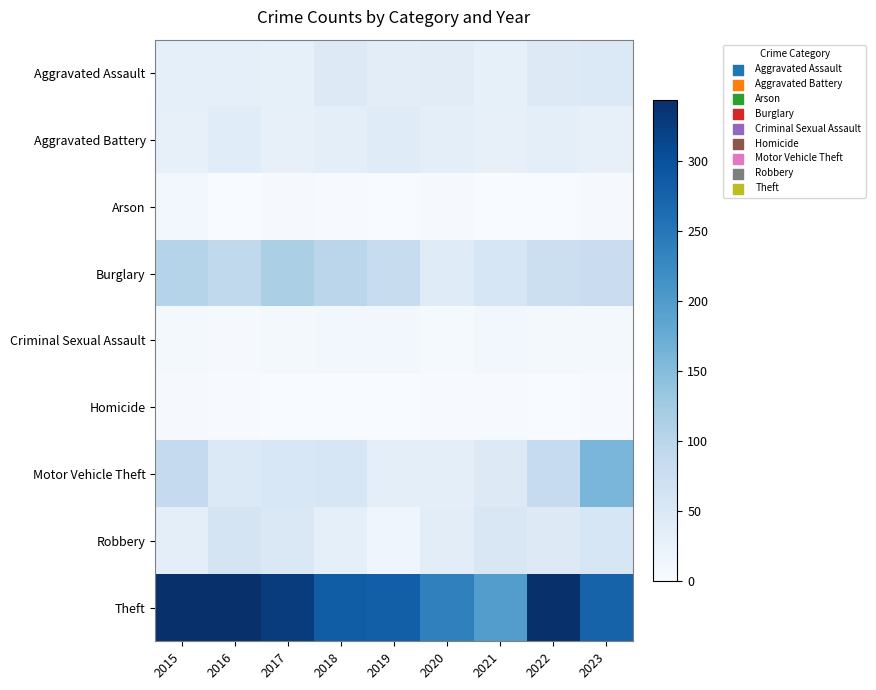

Reading left to right, list all the values displayed in this chart.

Aggravated Assault: 2015=32	2016=30	2017=29	2018=45	2019=36	2020=38	2021=29	2022=45	2023=47
Aggravated Battery: 2015=27	2016=39	2017=27	2018=33	2019=41	2020=34	2021=28	2022=34	2023=27
Arson: 2015=9	2016=1	2017=3	2018=2	2019=1	2020=4	2021=0	2022=0	2023=4
Burglary: 2015=104	2016=91	2017=115	2018=97	2019=82	2020=41	2021=56	2022=75	2023=79
Criminal Sexual Assault: 2015=8	2016=3	2017=7	2018=9	2019=10	2020=5	2021=9	2022=6	2023=8
Homicide: 2015=3	2016=2	2017=1	2018=0	2019=0	2020=2	2021=2	2022=1	2023=2
Motor Vehicle Theft: 2015=87	2016=48	2017=53	2018=54	2019=34	2020=33	2021=44	2022=85	2023=159
Robbery: 2015=34	2016=59	2017=49	2018=31	2019=15	2020=35	2021=51	2022=45	2023=56
Theft: 2015=341	2016=343	2017=326	2018=283	2019=281	2020=237	2021=196	2022=343	2023=276